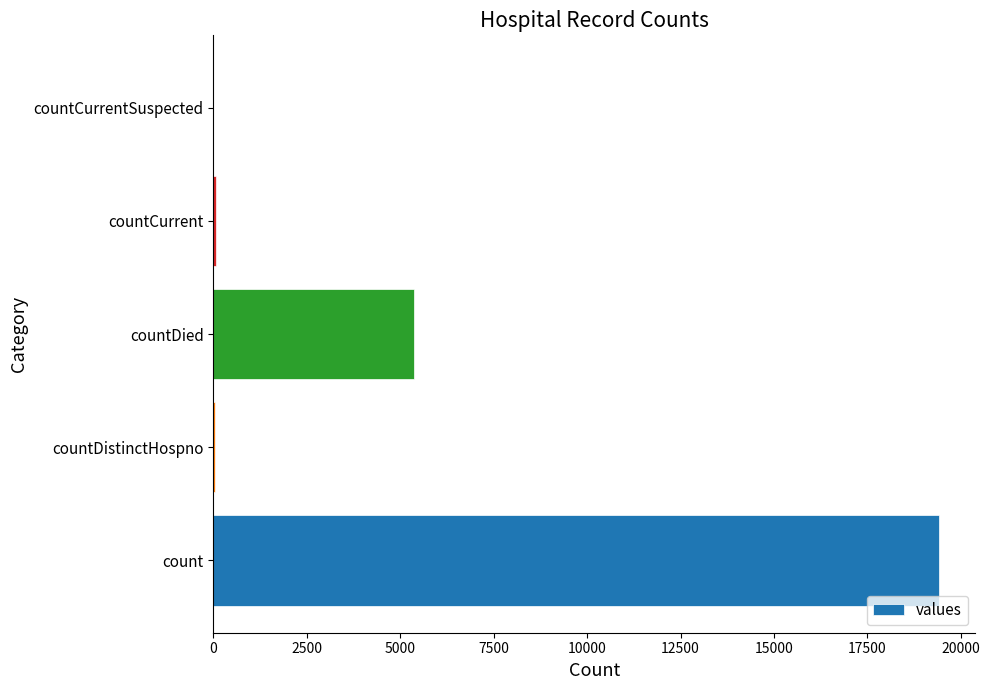

Which has a higher value, countCurrent or count?

count